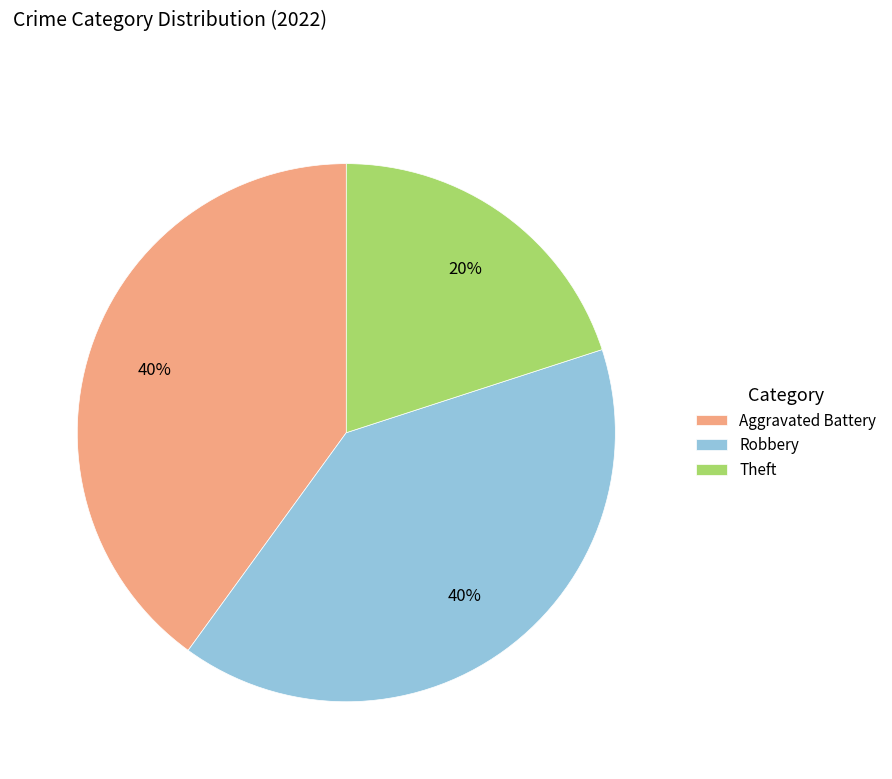

Do Theft and Aggravated Battery together represent more than half of the pie?

Yes